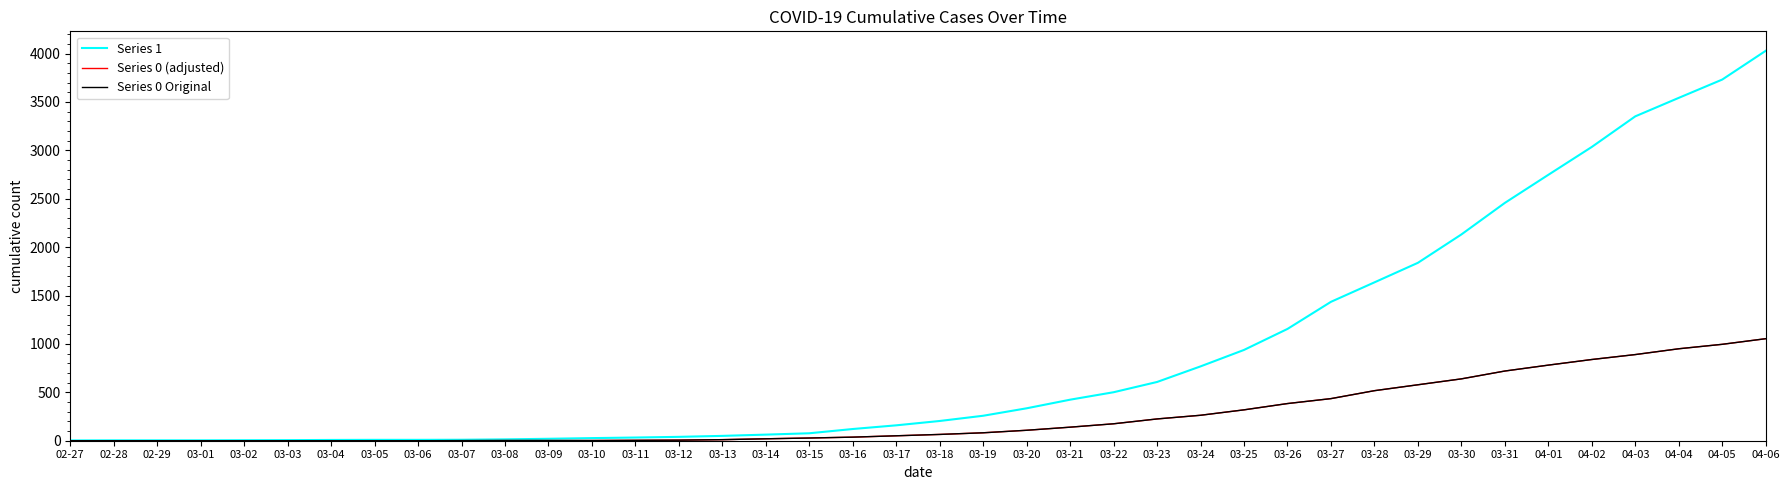

Where is Series 0 (adjusted) nearest to the value 527?

03-28